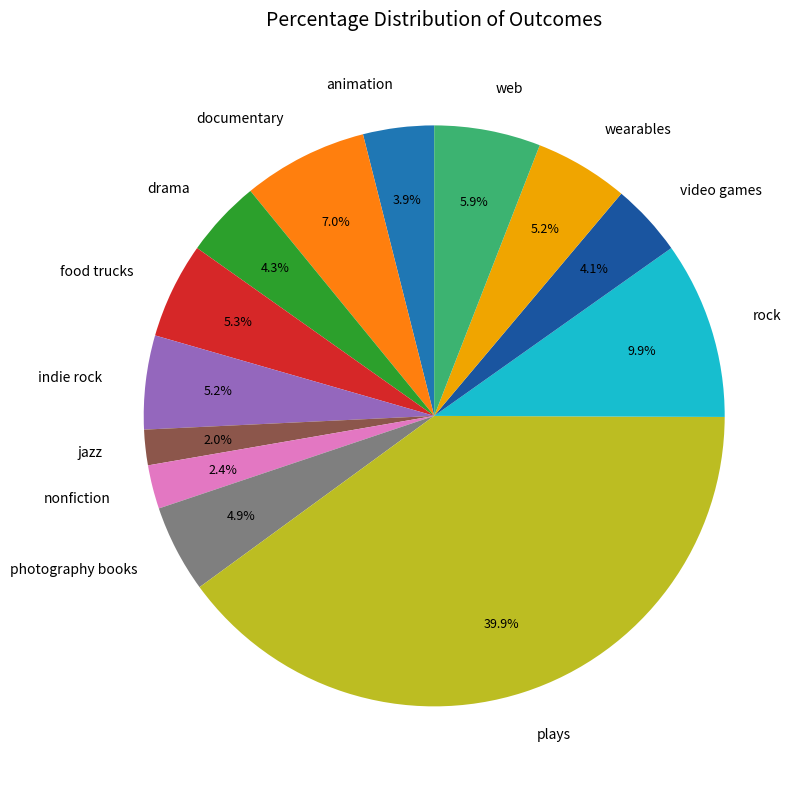

Which has a higher value, photography books or animation?

photography books